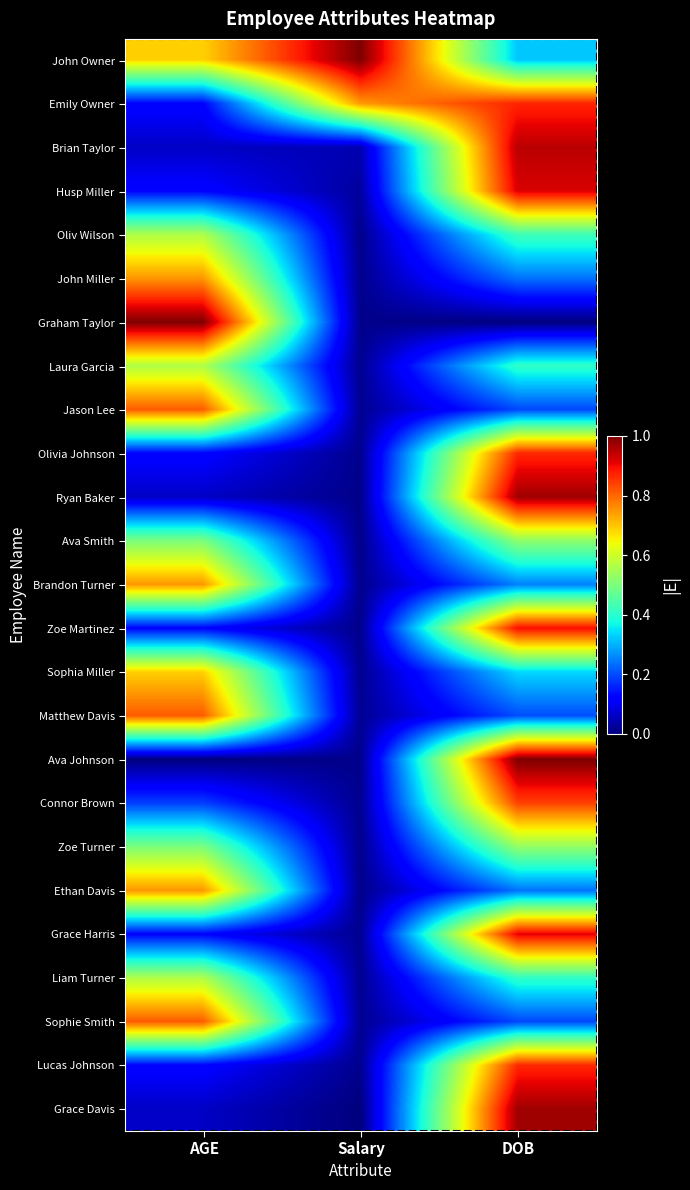

What is the total value across all series at DOB?

14.3